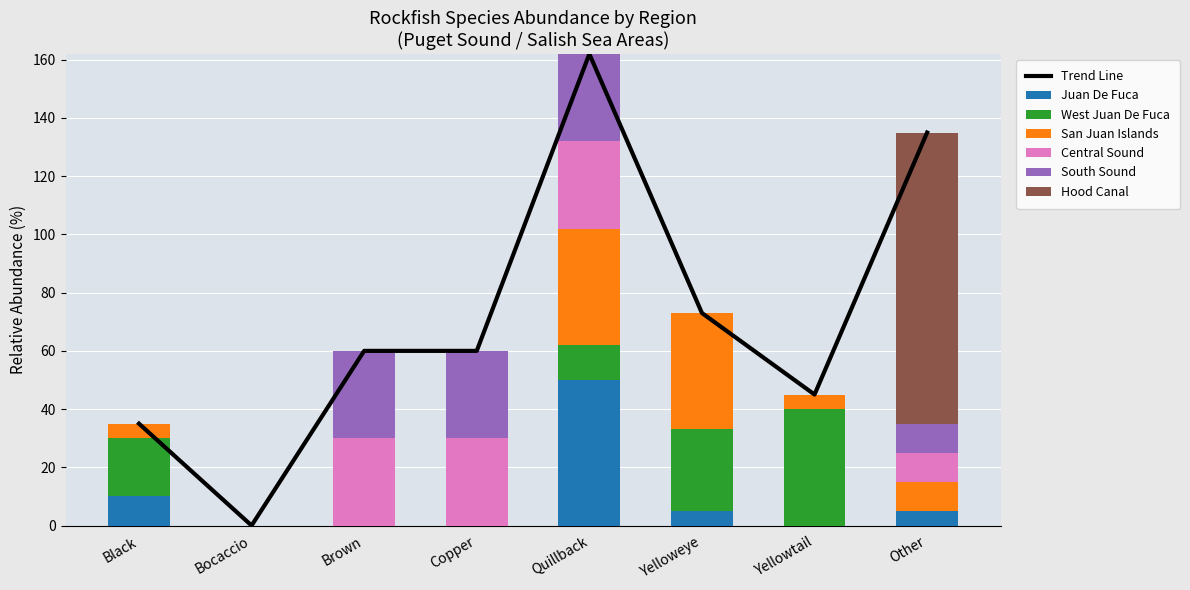

What is the difference between the maximum and minimum values in the south_sound series?

30